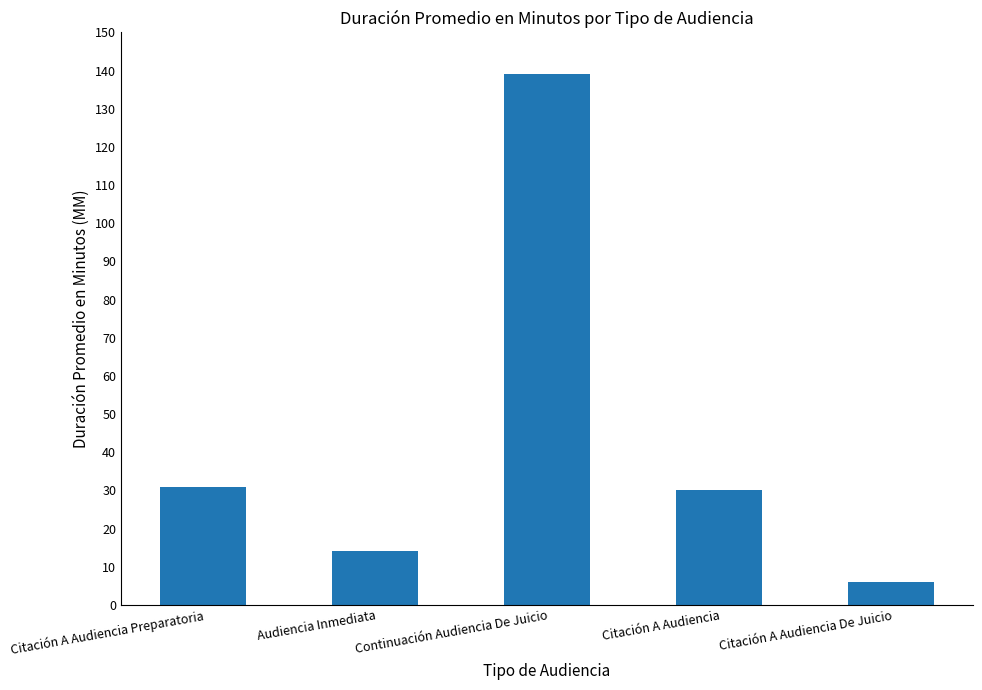

Are the bars horizontal?

No